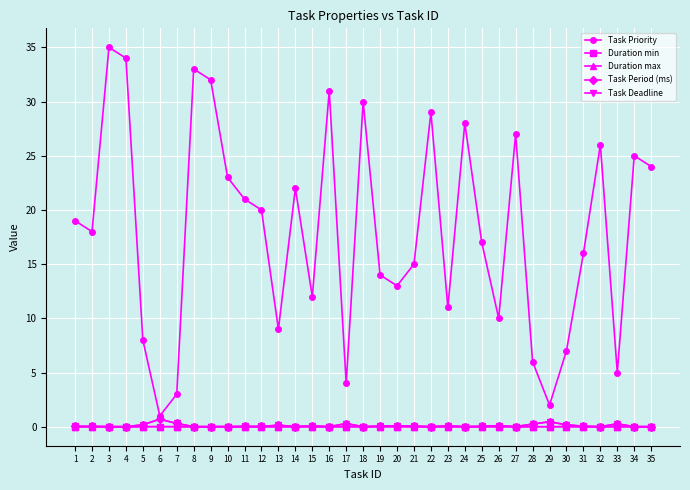

What is the spread (max minus min) of values at 34?

25.0